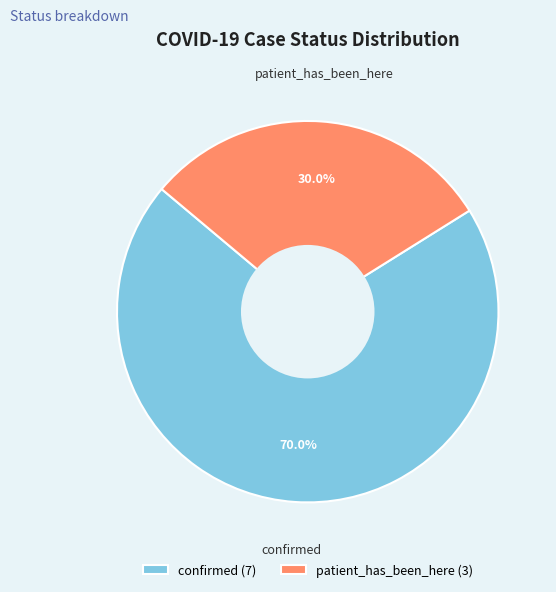

Approximately how many times larger is the value at patient_has_been_here (3) compared to confirmed (7)?

0.4